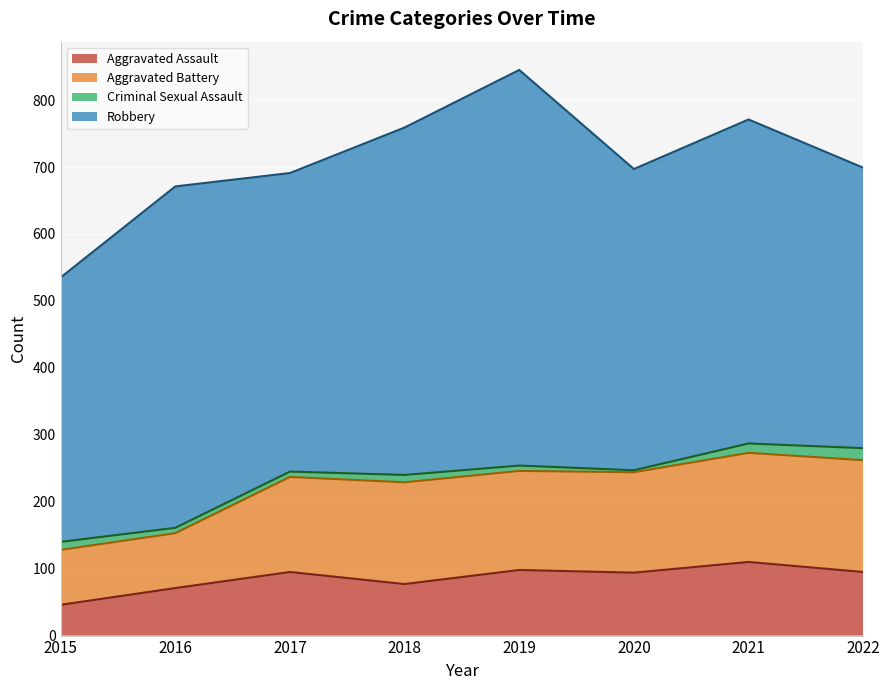

What is the difference between the second highest and minimum values in the Aggravated Assault series?

52